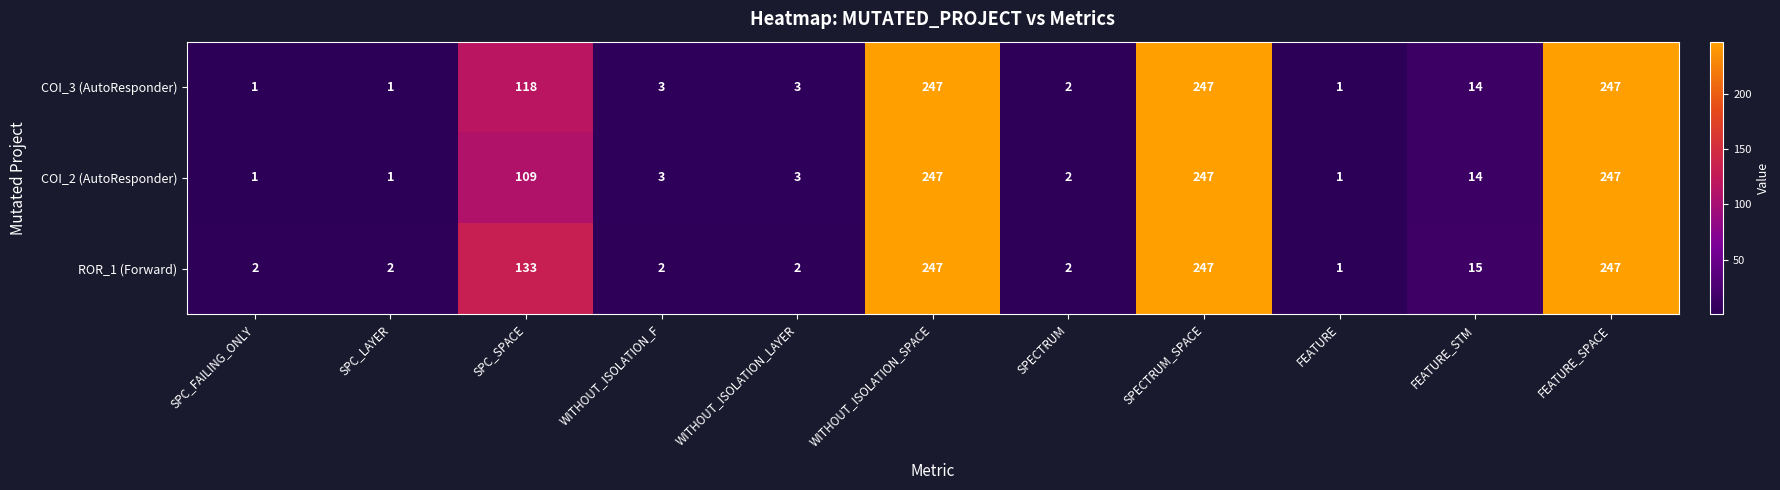

True or false: ROR_1 (Forward) has a value of 70 at WITHOUT_ISOLATION_SPACE.

False